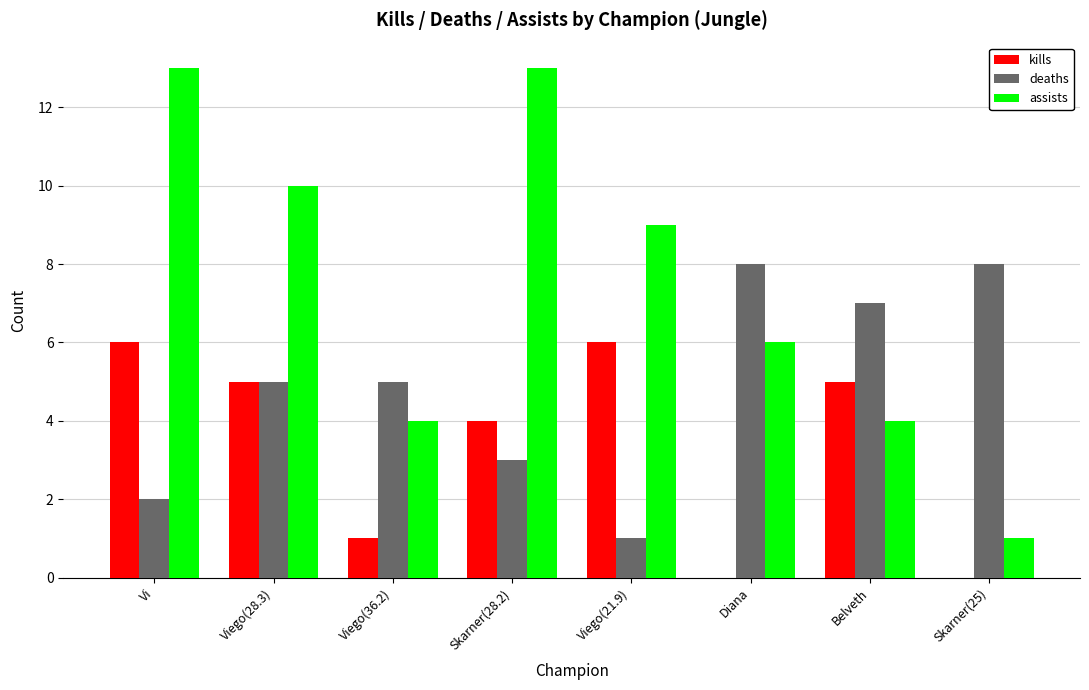

Count the number of data series in this chart.

3